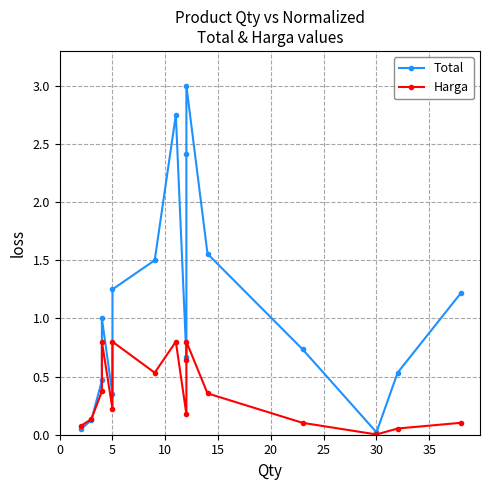

At how many categories does at least one series exceed 2?

3